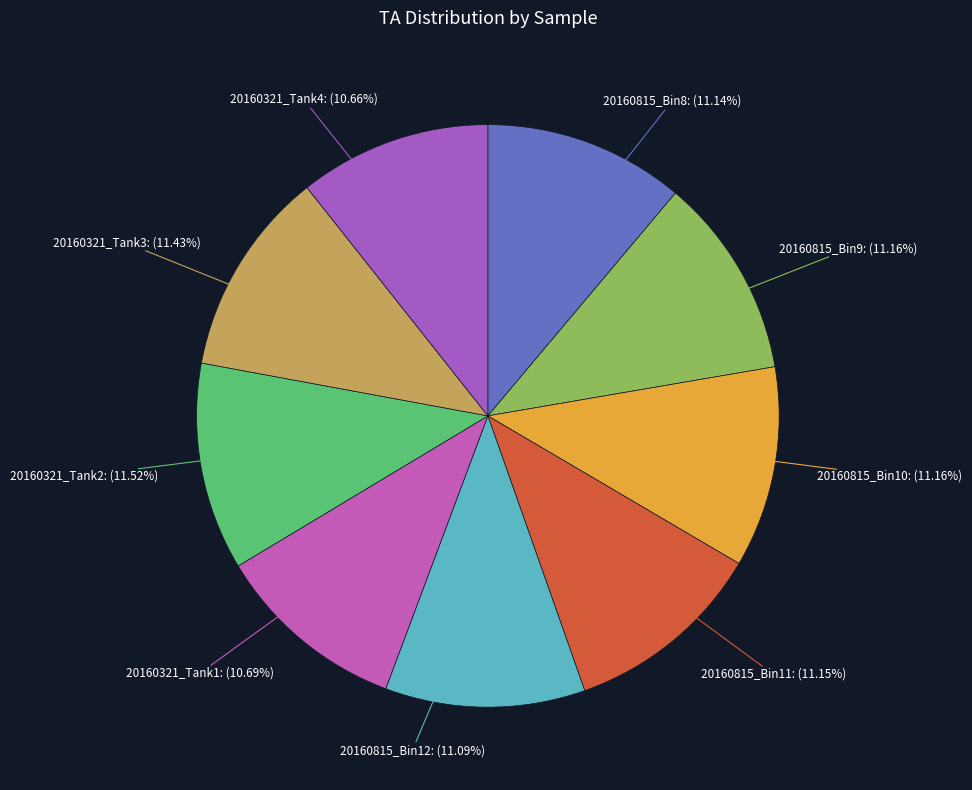

How many slices are in this pie chart?

9